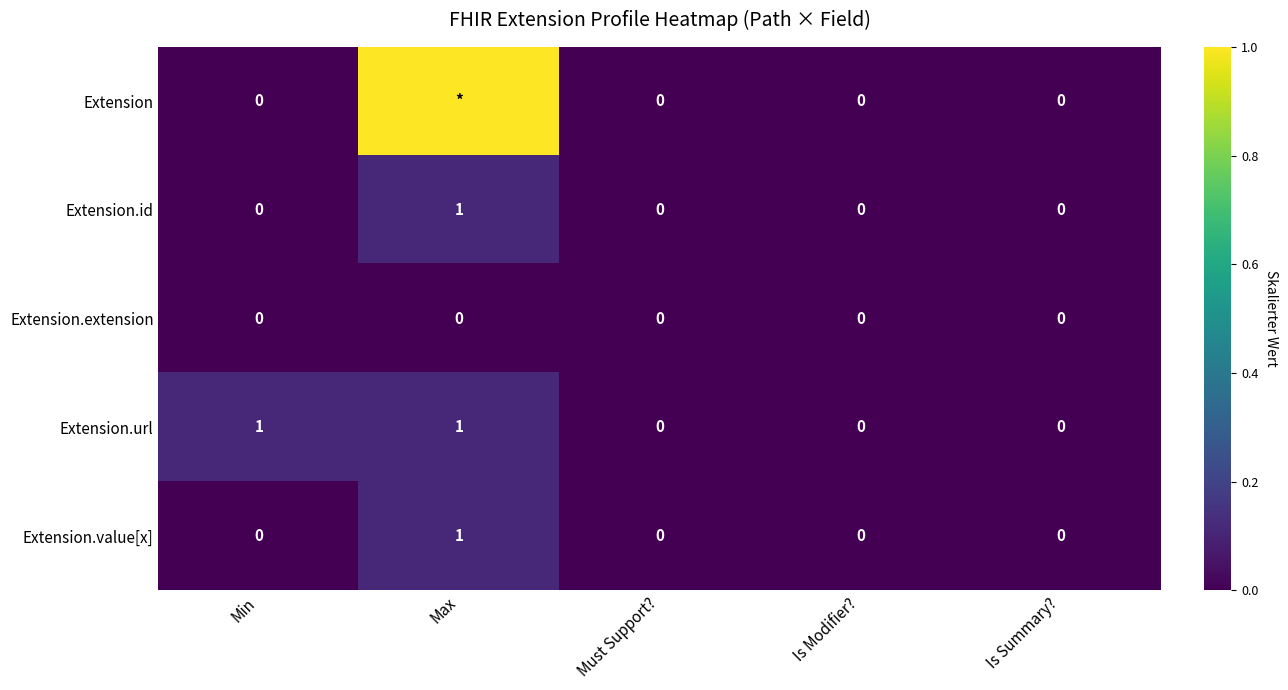

Count the Extension.id values in the range 0 to 1.

5